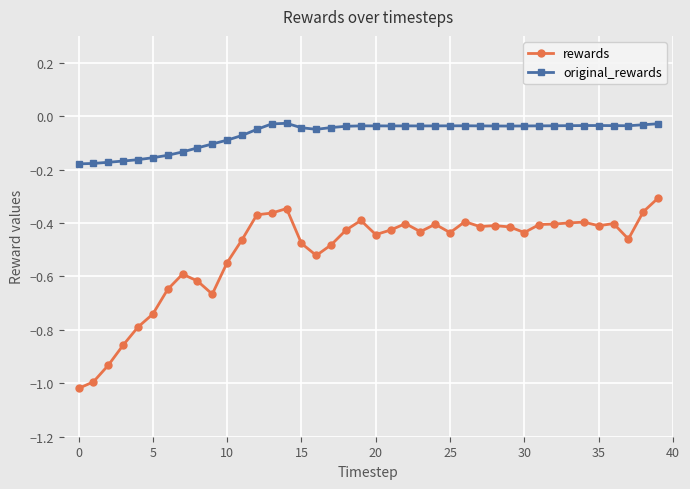

True or false: original_rewards and rewards intersect in this chart.

False